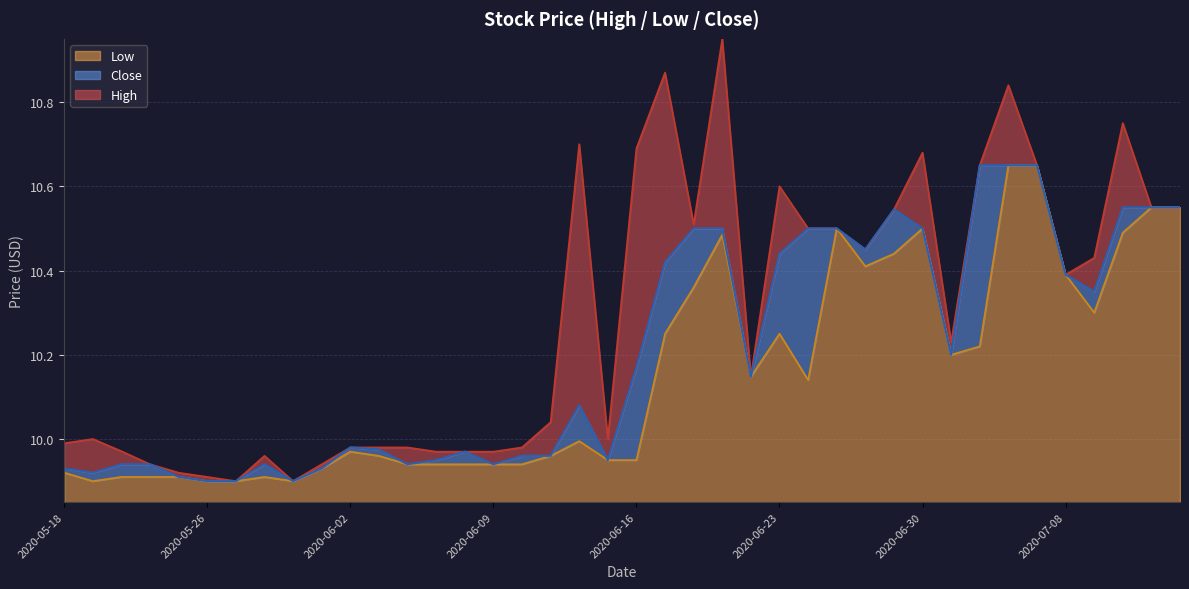

What is the total value across all series at 2020-06-19?

31.9